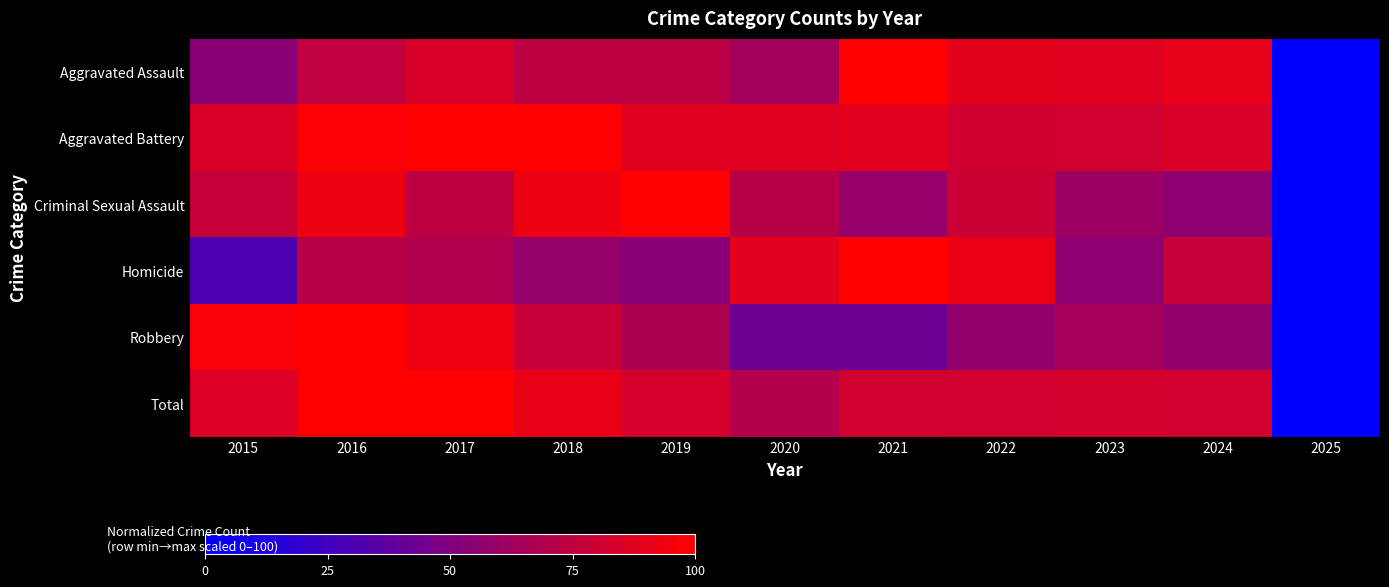

At how many categories does at least one series exceed 86?

10